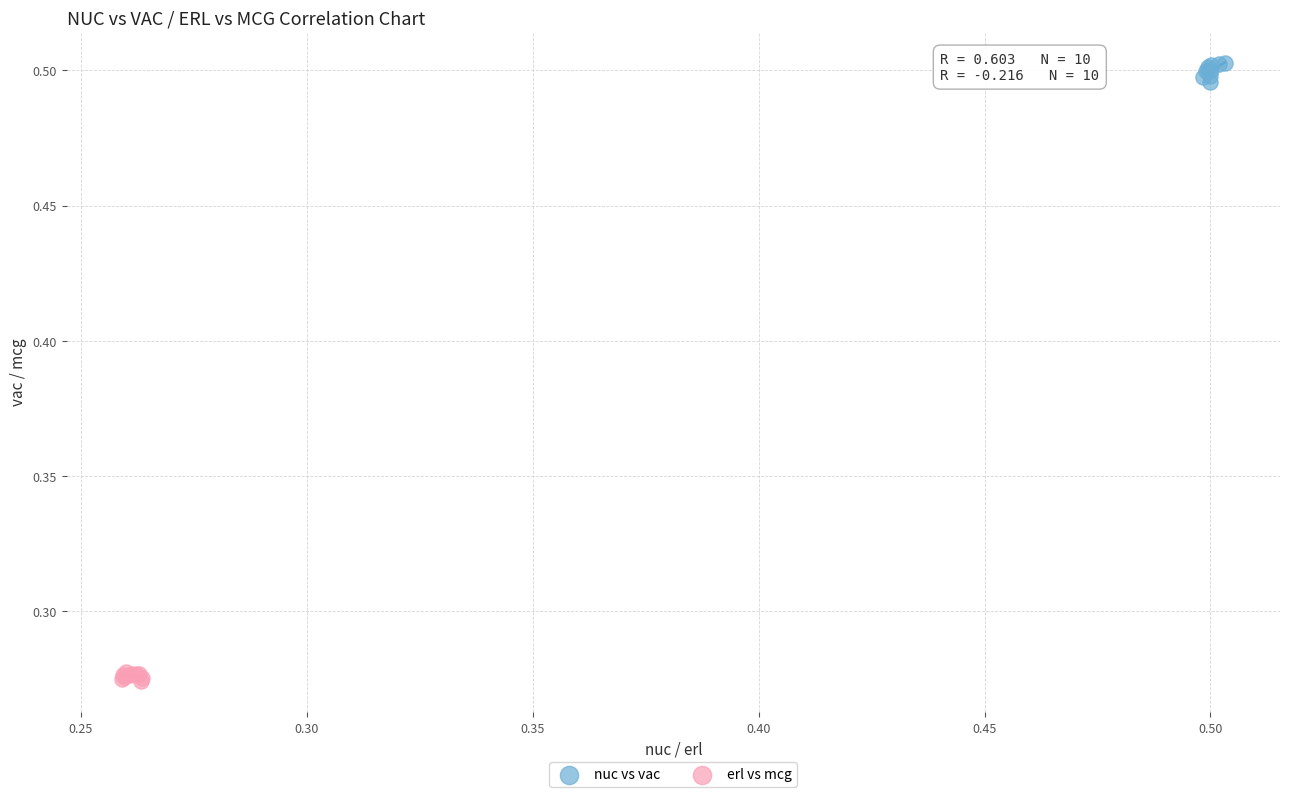

What are all the series names shown in the legend?

nuc vs vac, erl vs mcg